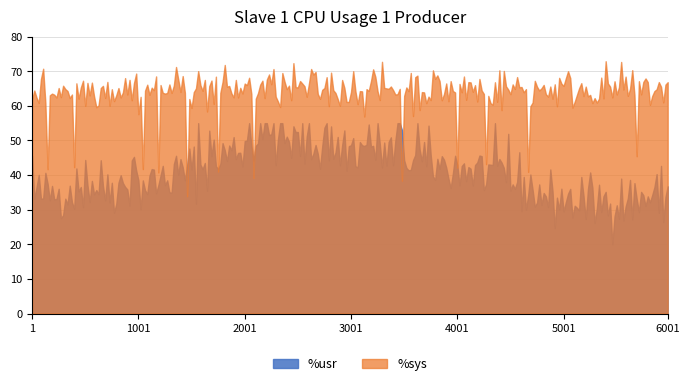

True or false: %sys has more than 1 points higher than both neighbors.

True